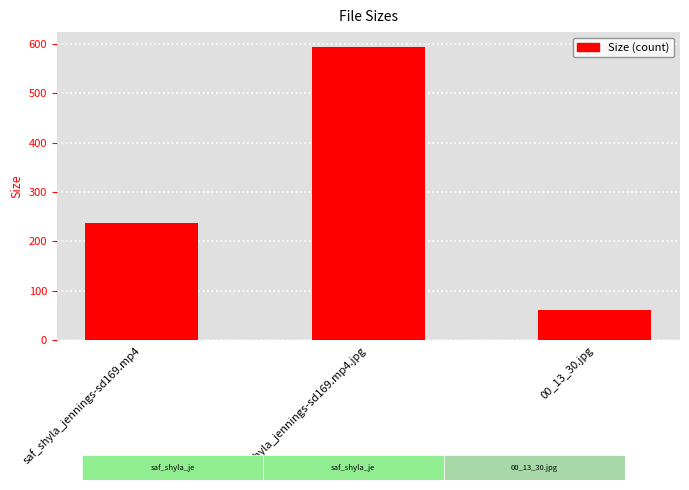

True or false: the data shows 178.6 at saf_shyla_jennings-sd169.mp4.jpg.

False